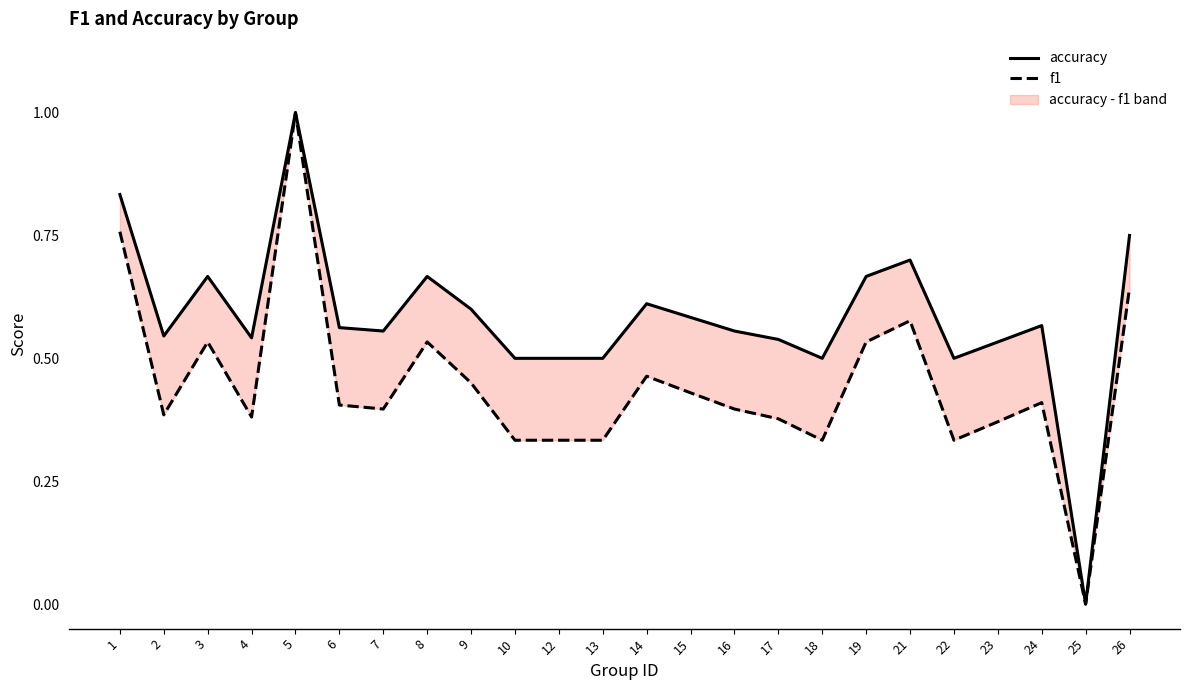

True or false: f1 has more than 0 points higher than both neighbors.

True